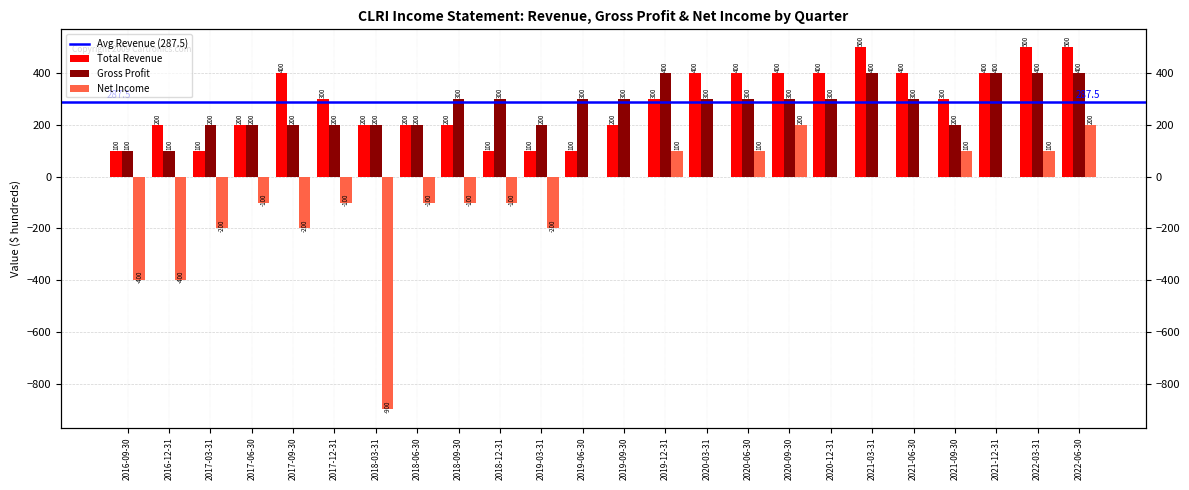

Between 2017-03-31 and 2021-03-31, which series saw the biggest shift?

Total Revenue